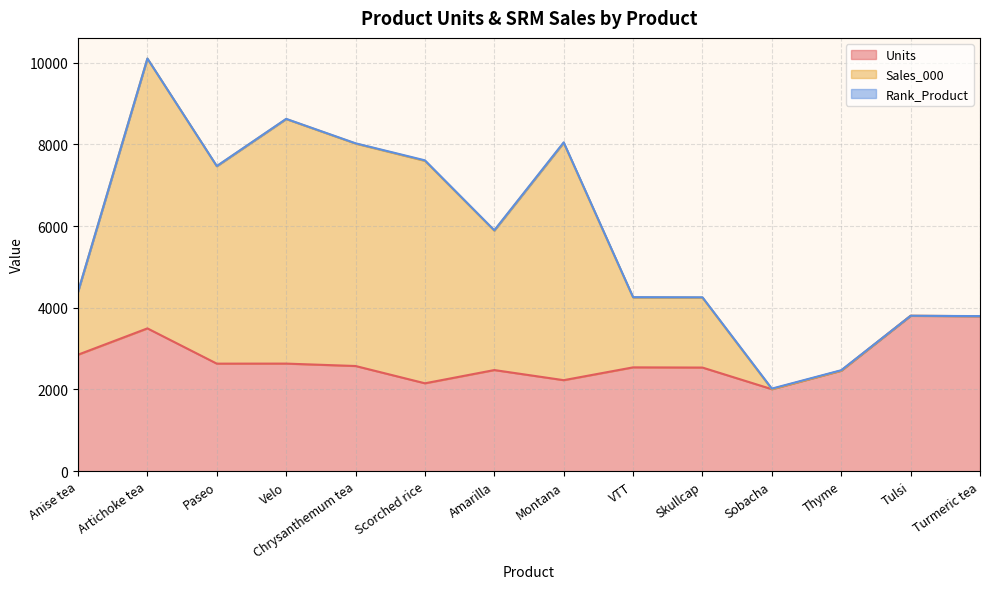

Reading left to right, transcribe all the data shown in this chart.

Units: Anise tea=2851.0	Artichoke tea=3495.0	Paseo=2632.0	Velo=2633.0	Chrysanthemum tea=2574.0	Scorched rice=2151.0	Amarilla=2475.0	Montana=2227.5	VTT=2541.0	Skullcap=2536.0	Sobacha=2007.0	Thyme=2460.0	Tulsi=3802.5	Turmeric tea=3793.5
Sales_000: Anise tea=1538.0	Artichoke tea=6602.0	Paseo=4831.0	Velo=5985.0	Chrysanthemum tea=5444.0	Scorched rice=5444.0	Amarilla=3412.0	Montana=5809.0	VTT=1711.0	Skullcap=1711.0	Sobacha=0.0	Thyme=0.0	Tulsi=0.0	Turmeric tea=0.0
Rank_Product: Anise tea=4.0	Artichoke tea=3.0	Paseo=6.0	Velo=5.0	Chrysanthemum tea=7.0	Scorched rice=13.0	Amarilla=10.0	Montana=12.0	VTT=8.0	Skullcap=9.0	Sobacha=14.0	Thyme=11.0	Tulsi=1.0	Turmeric tea=2.0